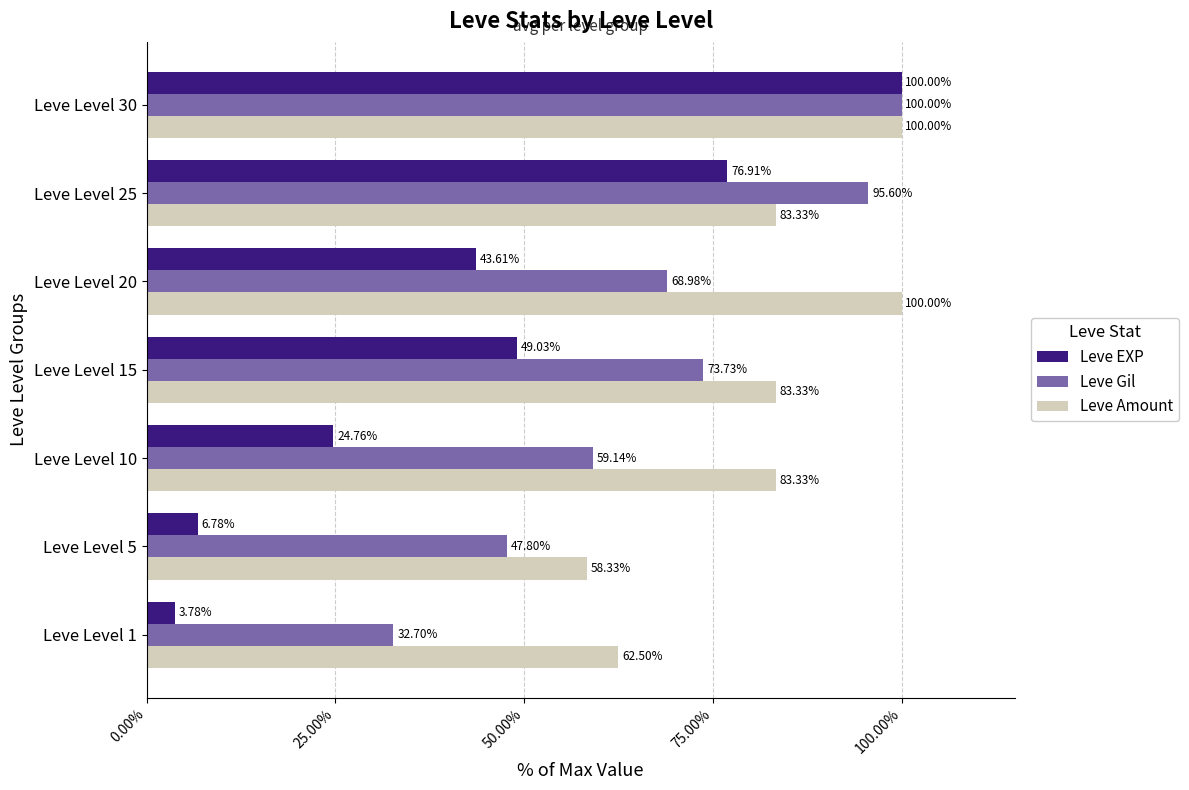

List the series in order of their overall mean, lowest first.

Leve EXP, Leve Gil, Leve Amount